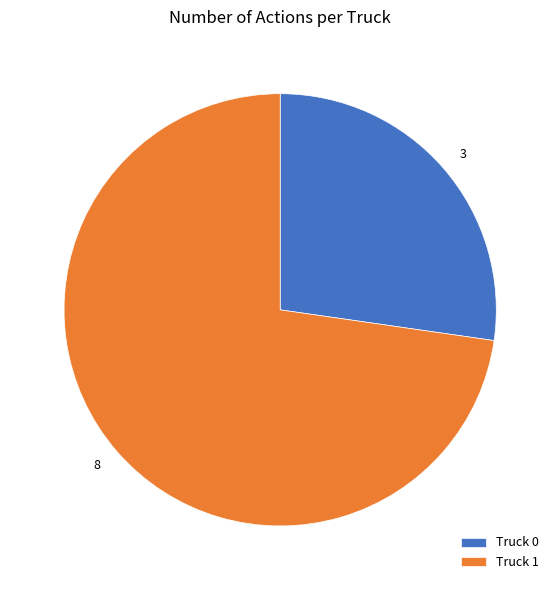

True or false: Truck 0 accounts for 27% of the total.

True